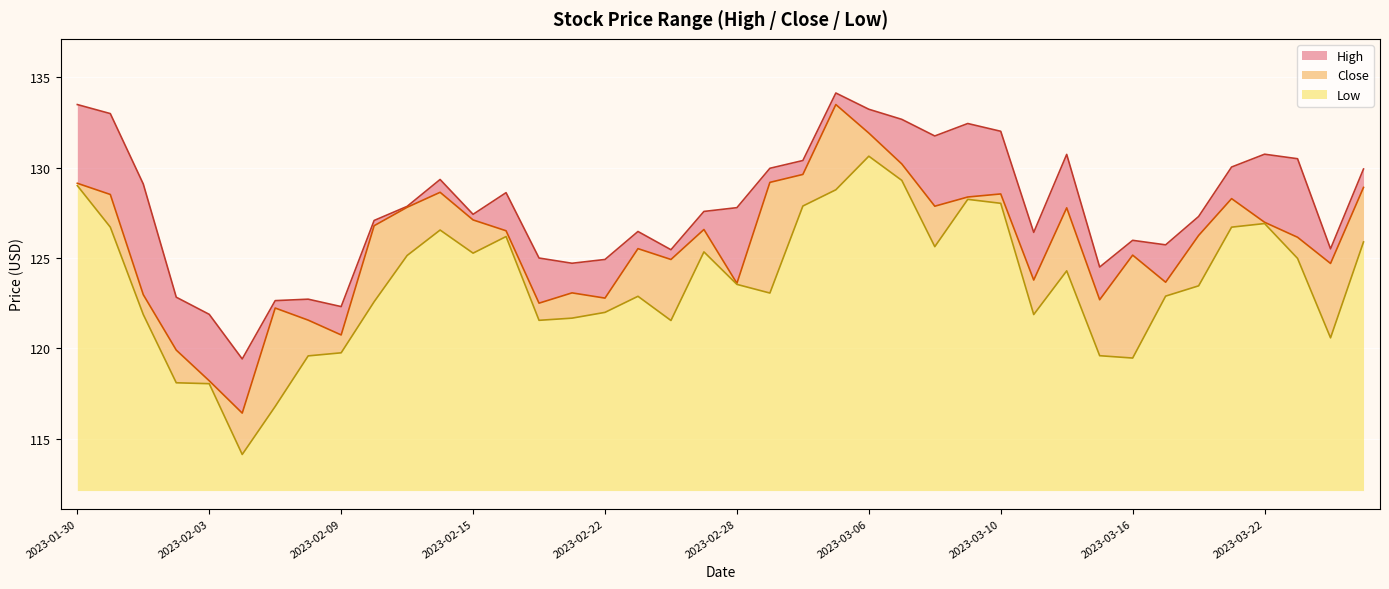

Which label corresponds to the largest value in the chart?

2023-03-03